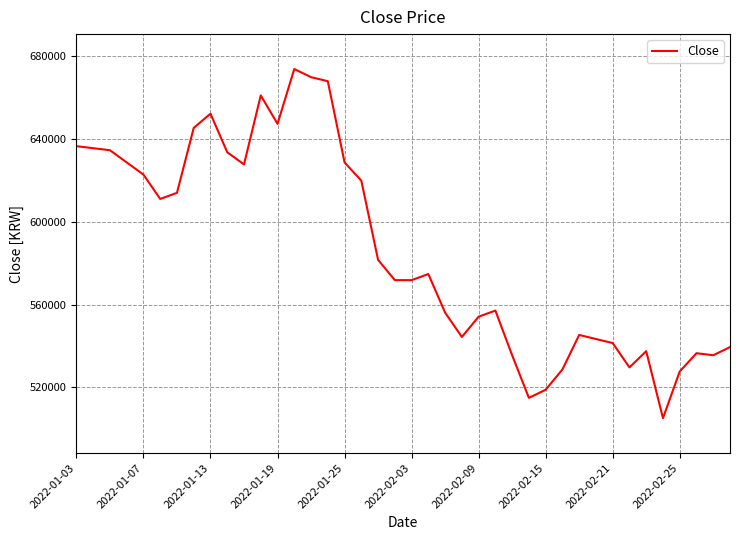

What is the difference between the maximum and minimum values?

168393